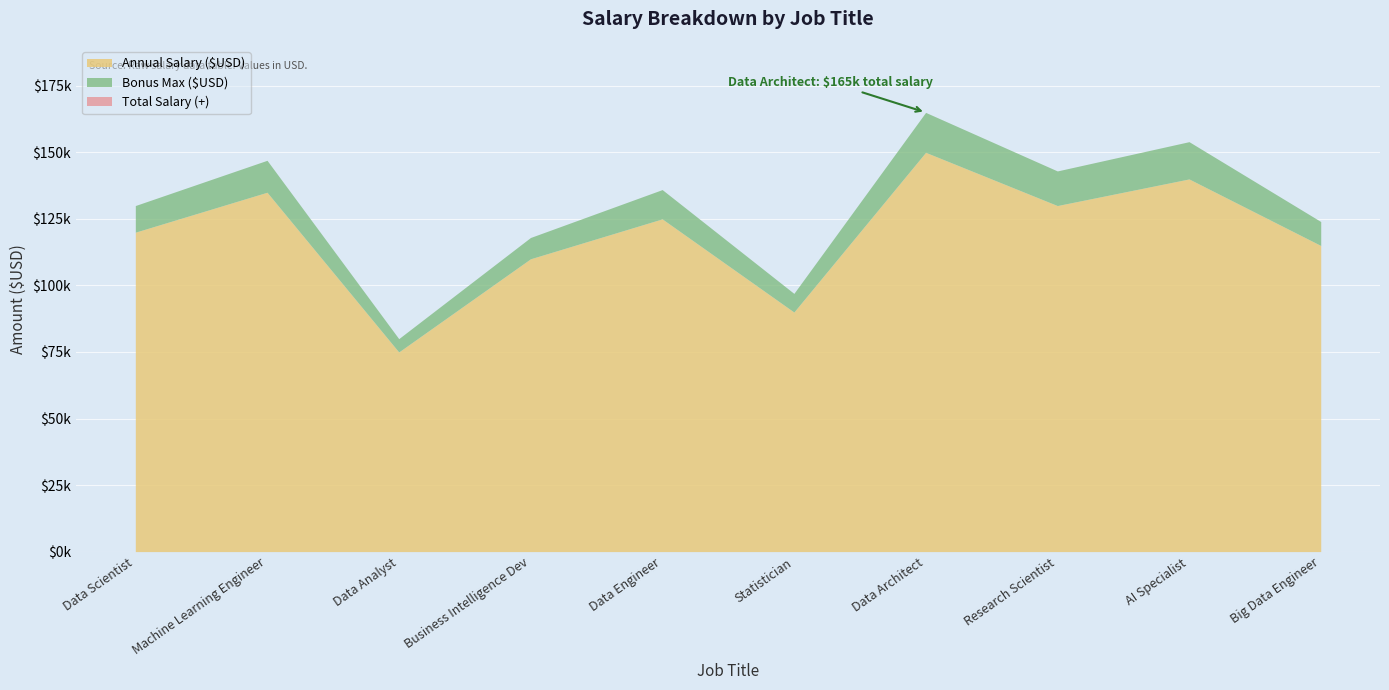

How many values in the Total Salary (+) series exceed 136000?

4